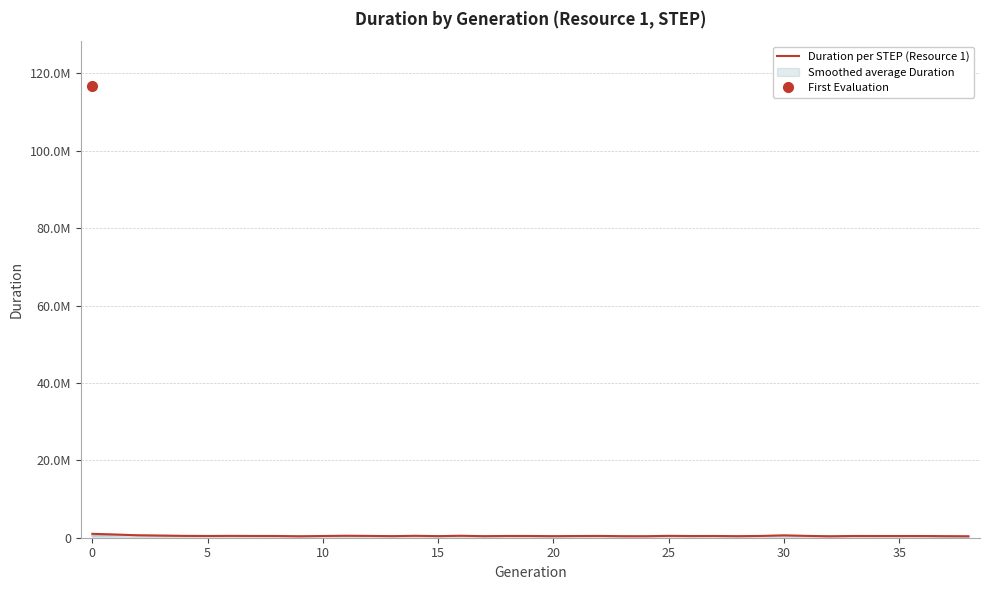

Is it true that the value at 30 is 453521?

True